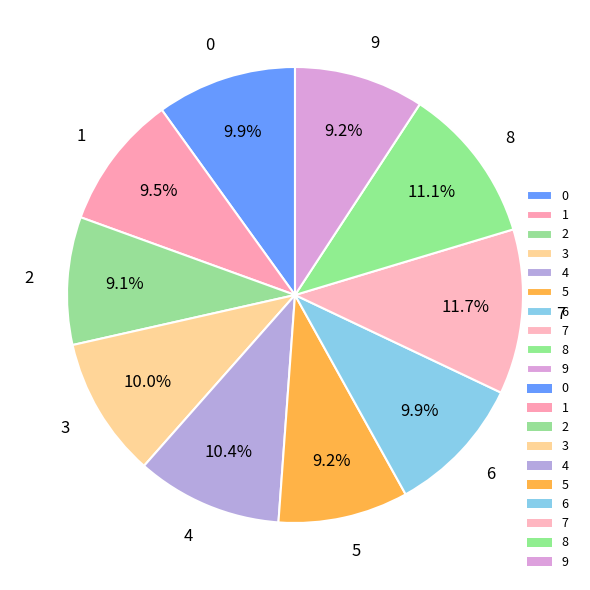

What percentage is the 3 slice, to the nearest percent?

10%